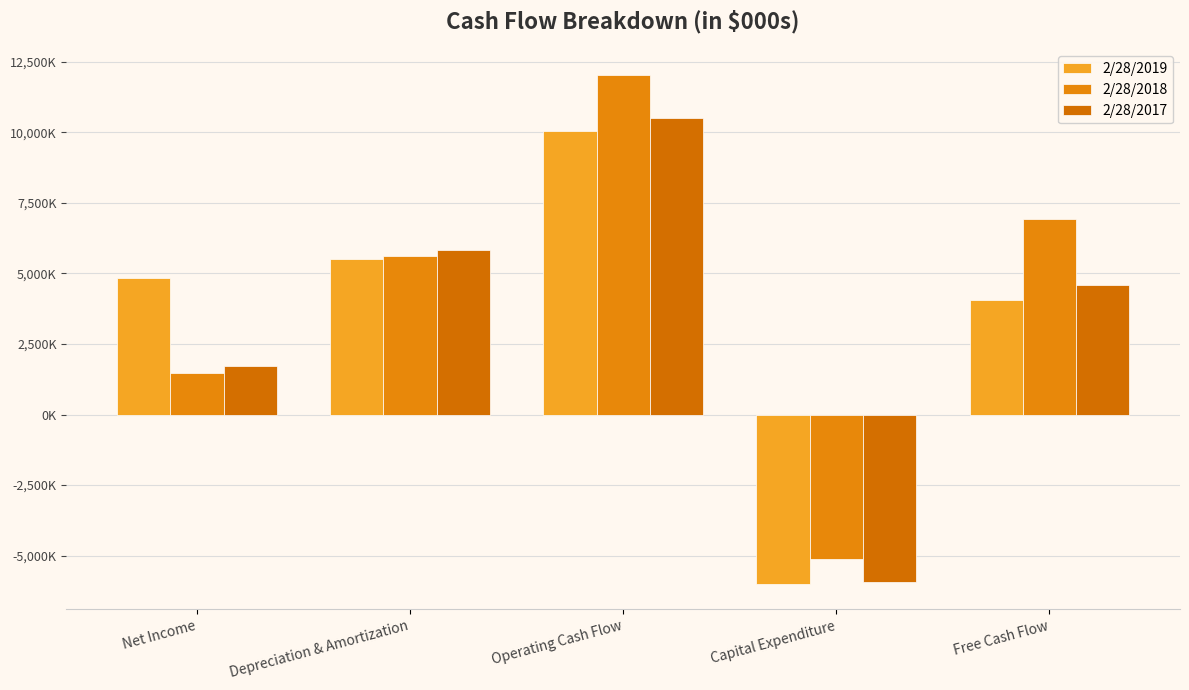

Is it true that 2/28/2017 equals -5935000 at Capital Expenditure?

True